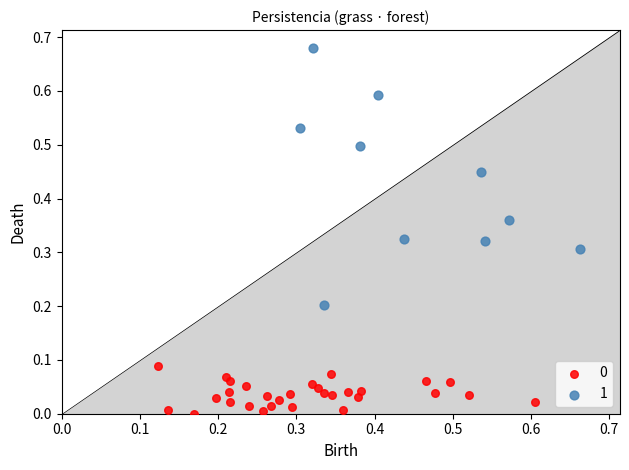

Which series contains the highest Y value?

1